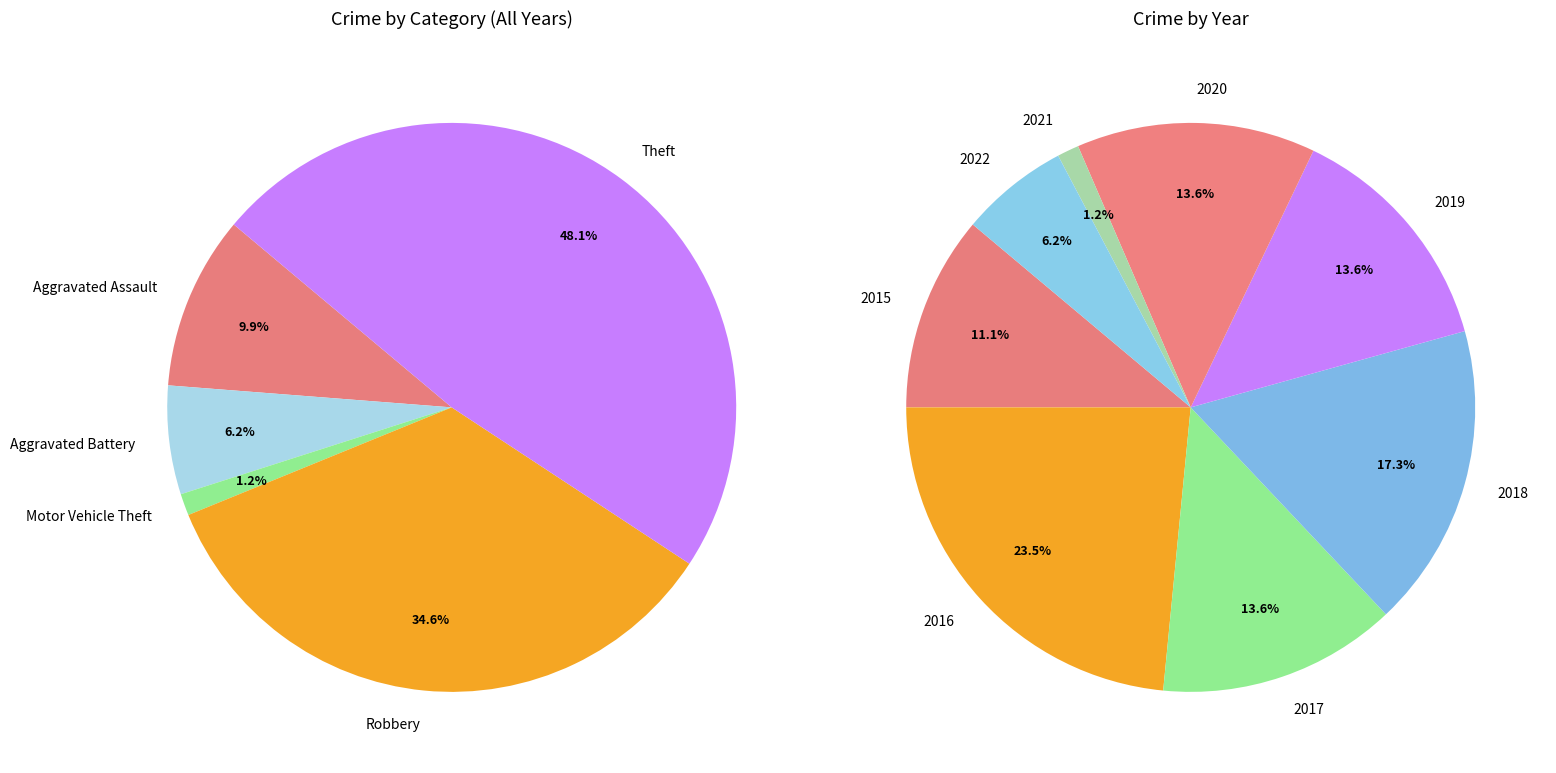

The Robbery slice represents 1% of the pie. True or false?

False